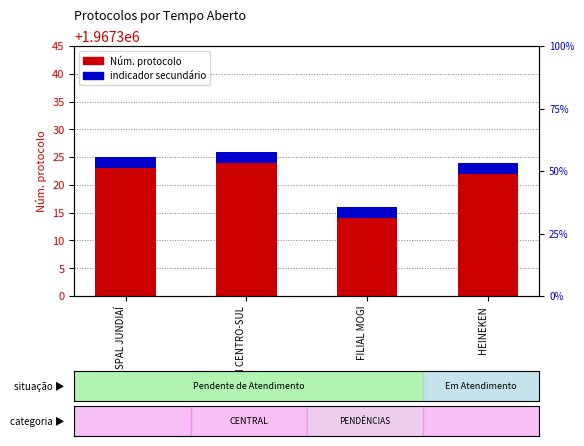

Which series has the largest total across all categories?

Núm. protocolo